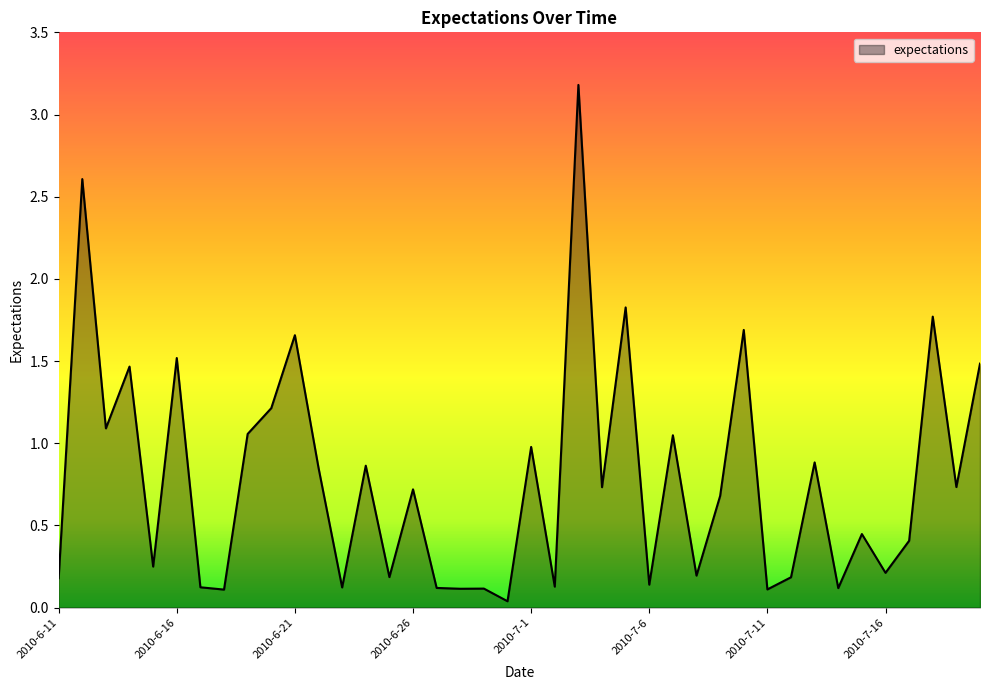

What is the difference between the maximum and minimum values?

3.1